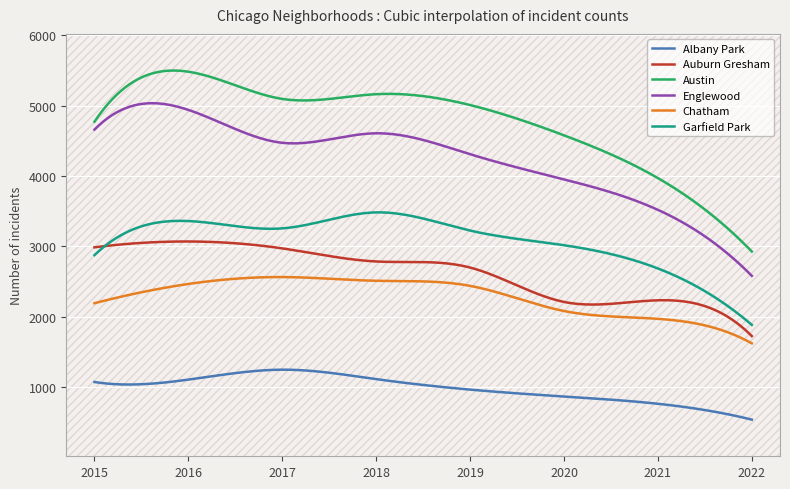

How many categories are shown in the chart?

8